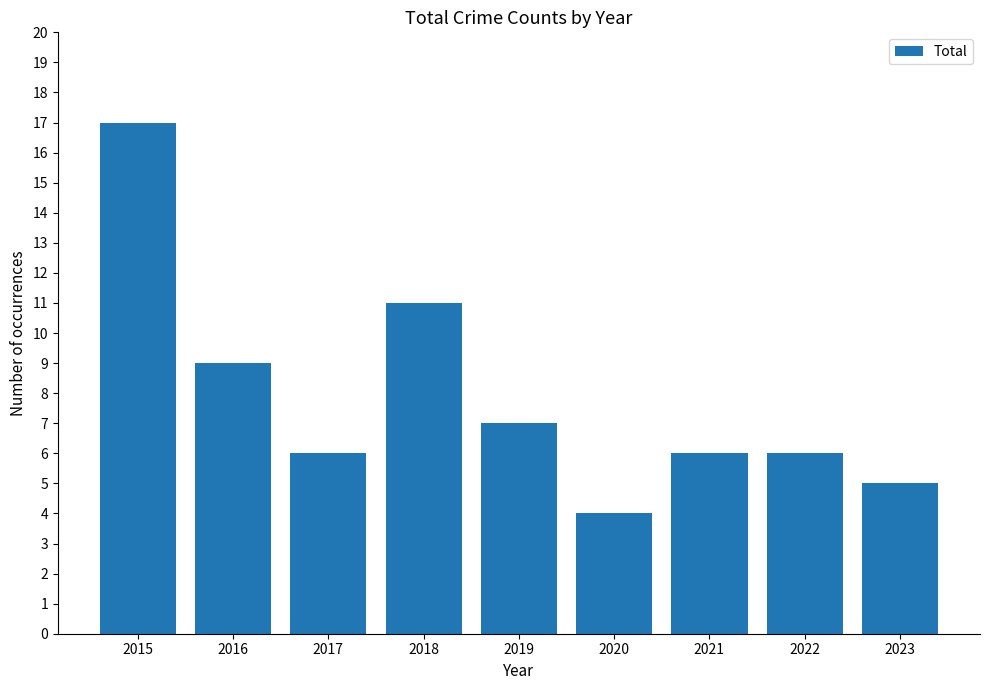

Count the number of categories in the chart.

9